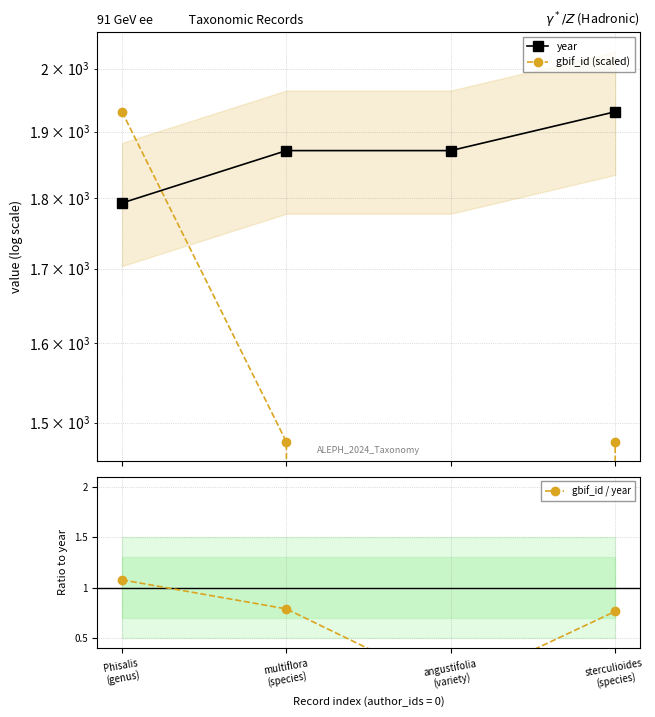

Is it true that gbif_id (scaled) equals 1931.0 at Phisalis
(genus)?

True